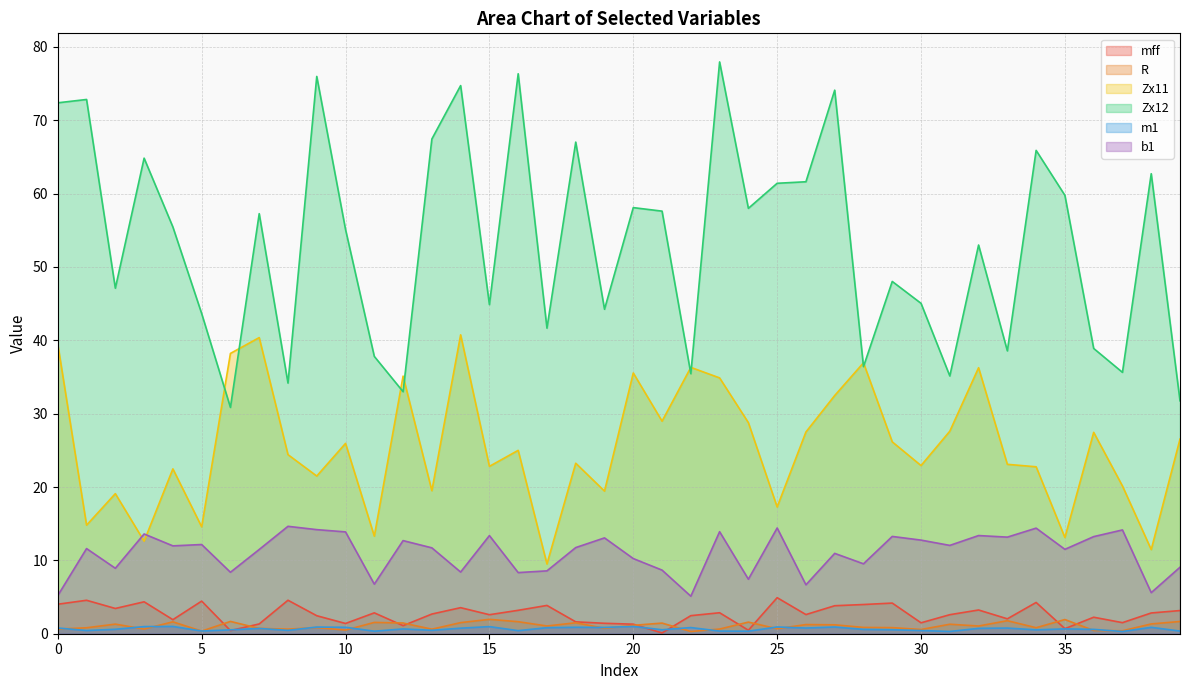

At which category is the sum across all series the highest?

23